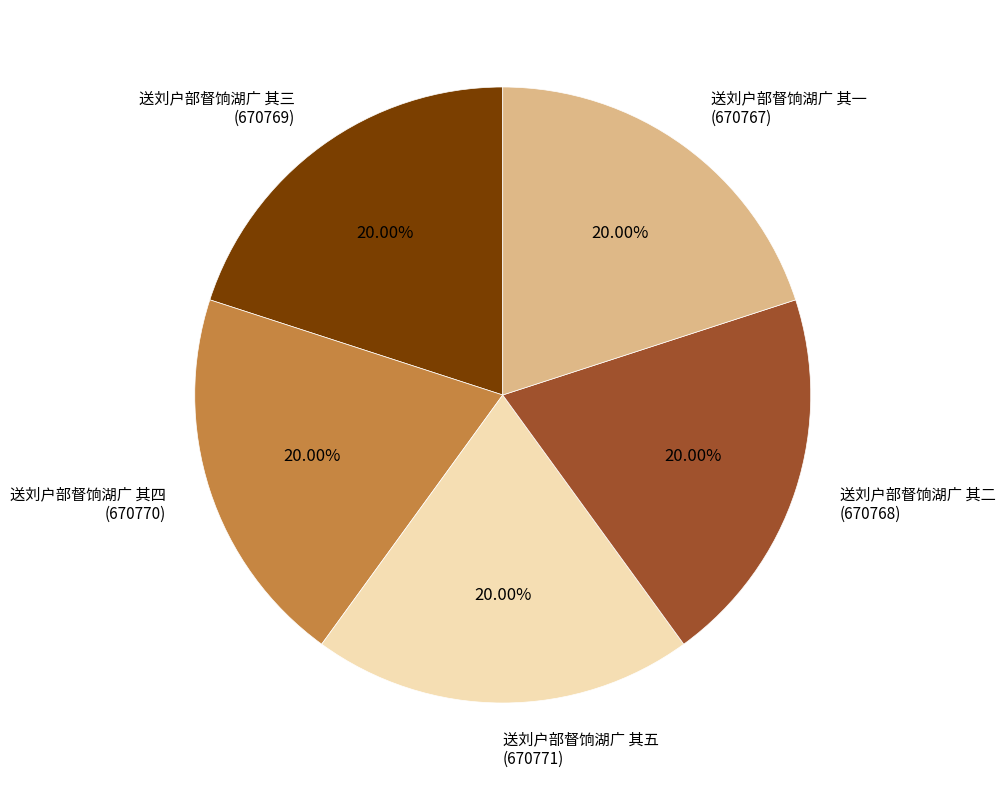

What percentage is the 送刘户部督饷湖广 其三 slice, to the nearest percent?

20%